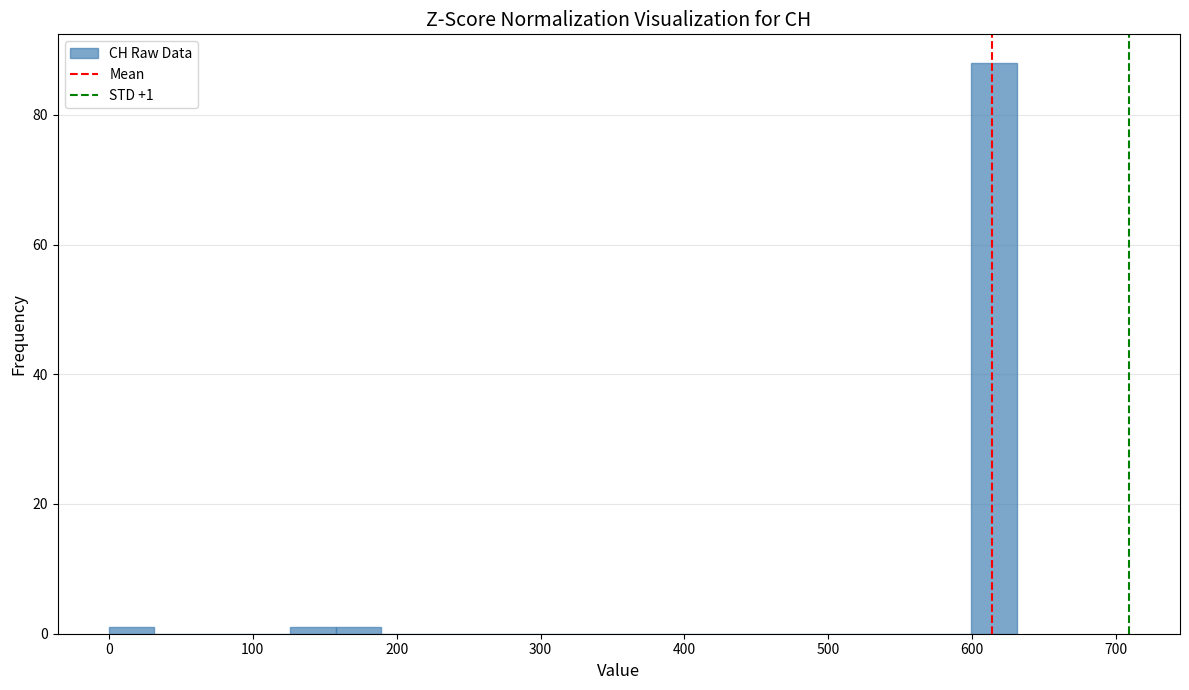

Read against the x-axis, roughly where is the centre of the tallest bar?

620